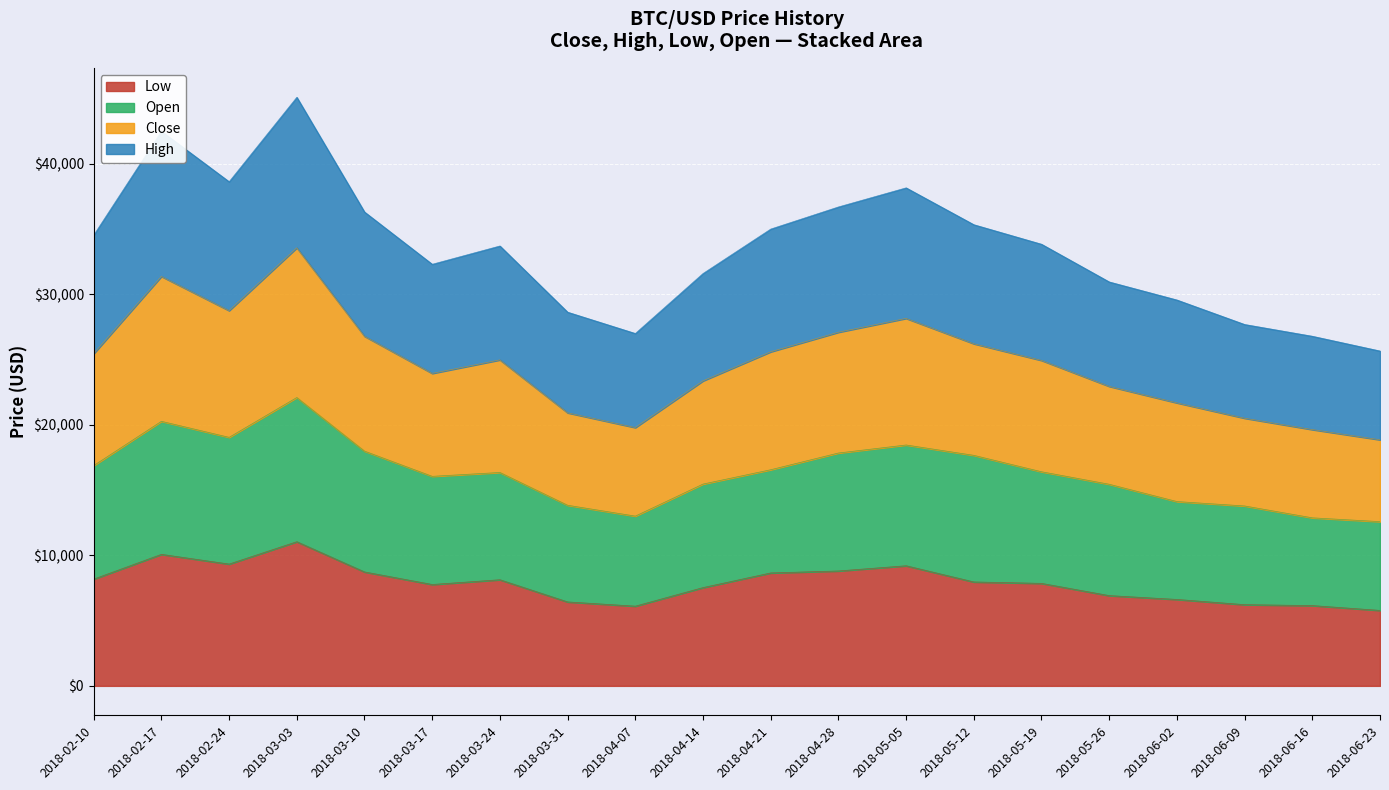

True or false: low and close cross at least once.

False